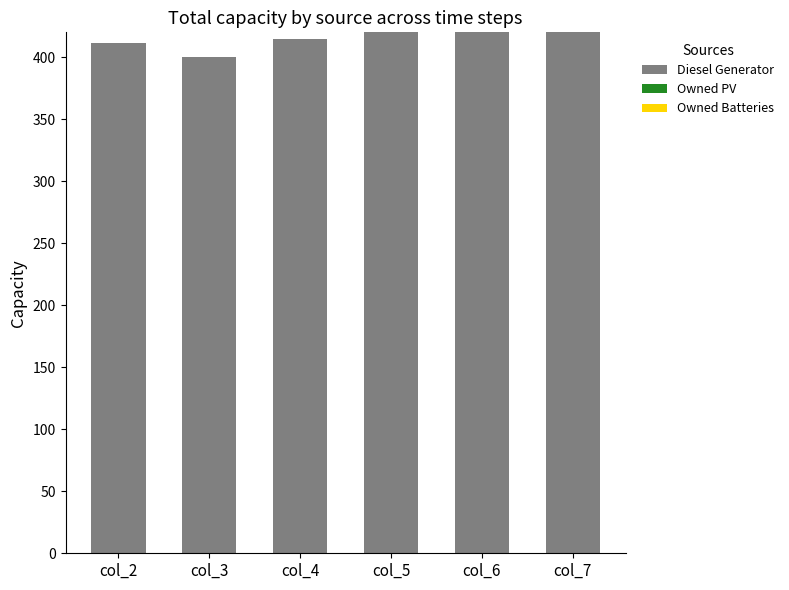

Is it true that the value at col_5 is 420?

True